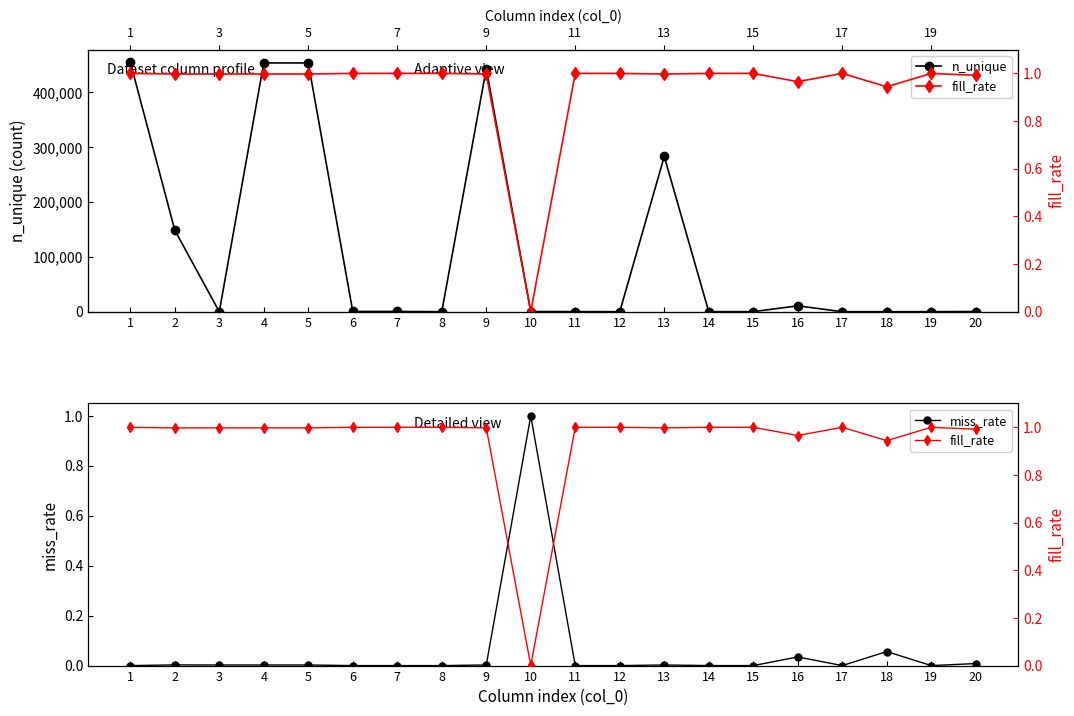

Reading right to left, transcribe all the data shown in this chart.

n_unique: 283.0	60.0	1.0	2.0	10714.0	81.0	80.0	283099.0	15.0	163.0	310.0	442813.0	4.0	455.0	452.0	453520.0	453513.0	5.0	148626.0	455107.0
miss_rate: 0.0	0.0	0.1	0.0	0.0	0.0	0.0	0.0	0.0	0.0	1.0	0.0	0.0	0.0	0.0	0.0	0.0	0.0	0.0	0.0
fill_rate: 1.0	1.0	0.9	1.0	1.0	1.0	1.0	1.0	1.0	1.0	0.0	1.0	1.0	1.0	1.0	1.0	1.0	1.0	1.0	1.0